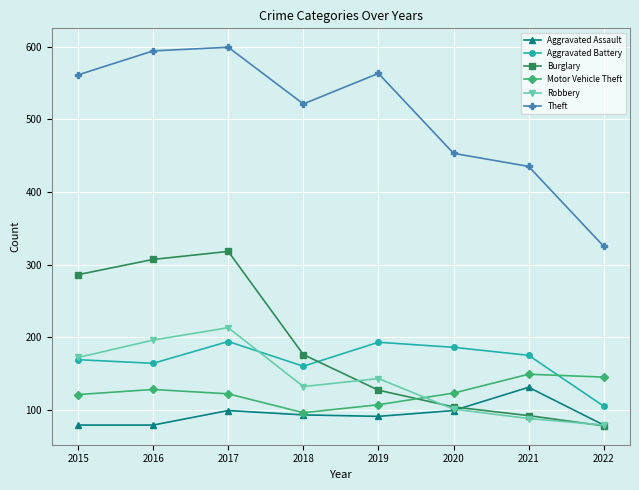

Read the Aggravated Assault value at 2018.

93